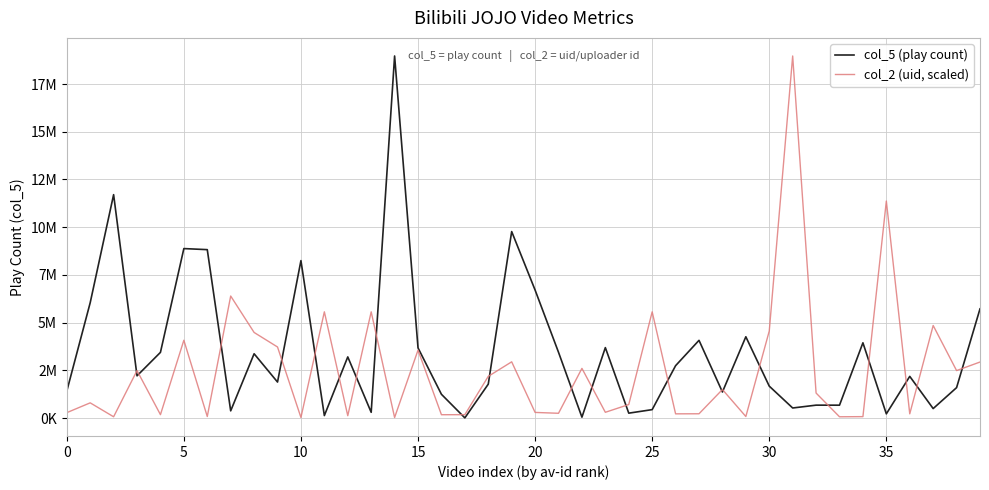

Which series ends up on top after the final intersection of col_2 (uid, scaled) and col_5 (play count)?

col_5 (play count)